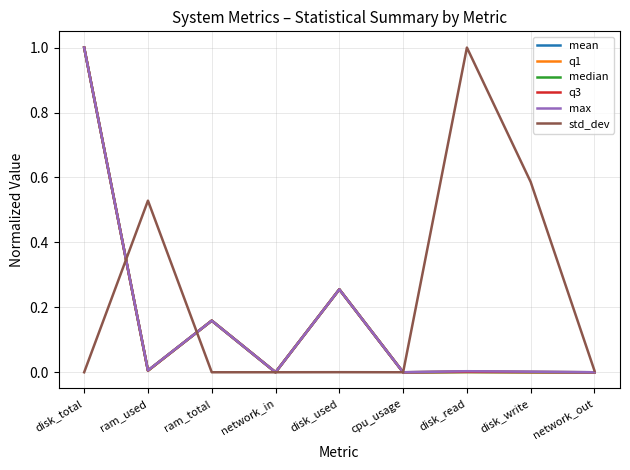

How many lines are shown in the chart?

6